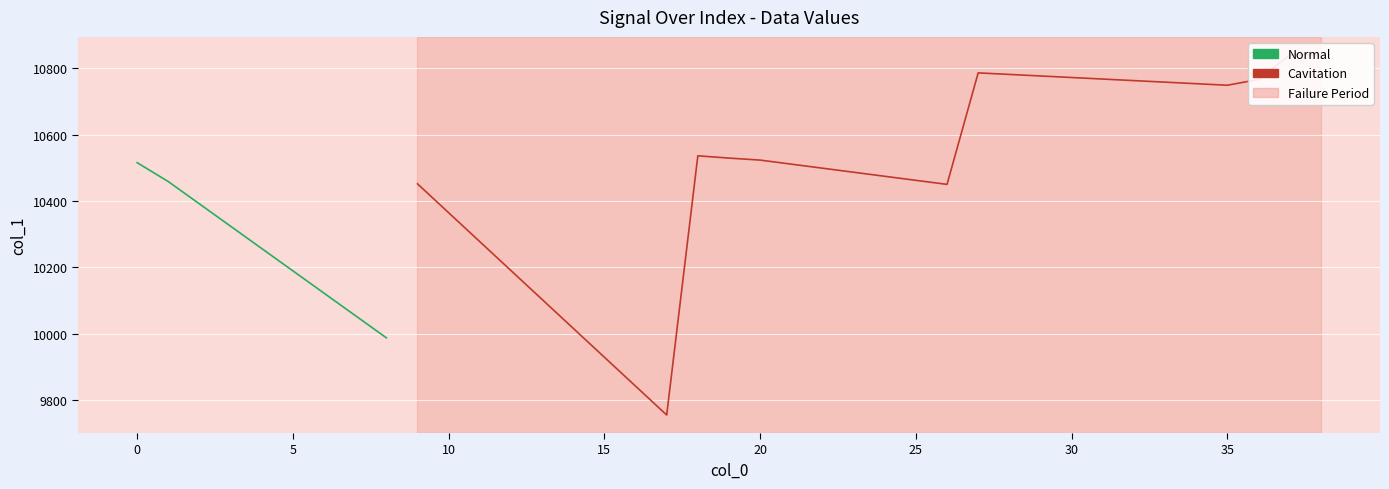

List the labels in order of value, largest first.

37, 38, 27, 28, 29, 30, 31, 36, 32, 33, 34, 35, 18, 19, 20, 0, 21, 22, 23, 24, 25, 1, 9, 26, 2, 10, 3, 11, 4, 12, 5, 6, 13, 7, 14, 8, 15, 16, 17